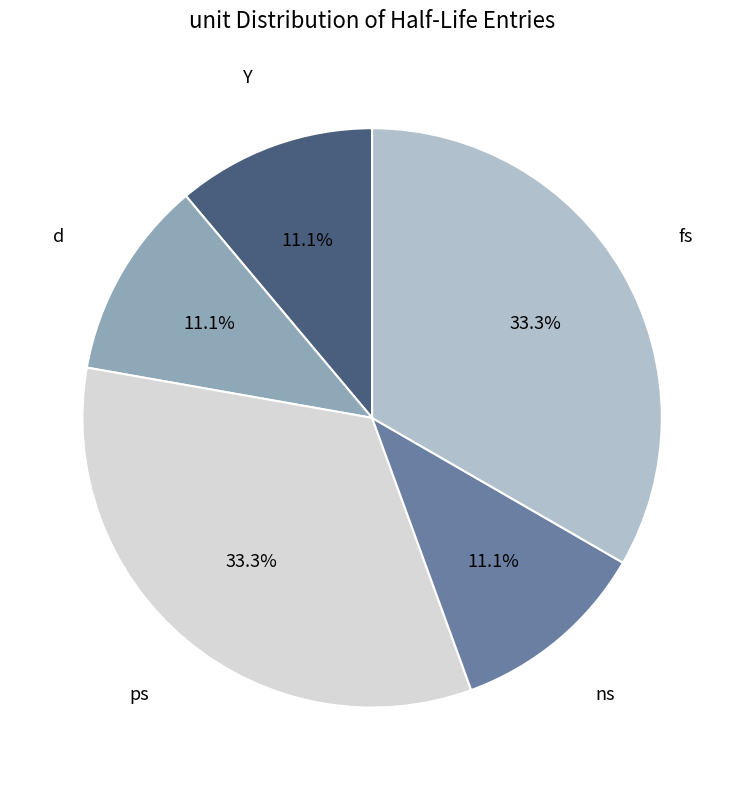

Is ns the majority of the pie?

No